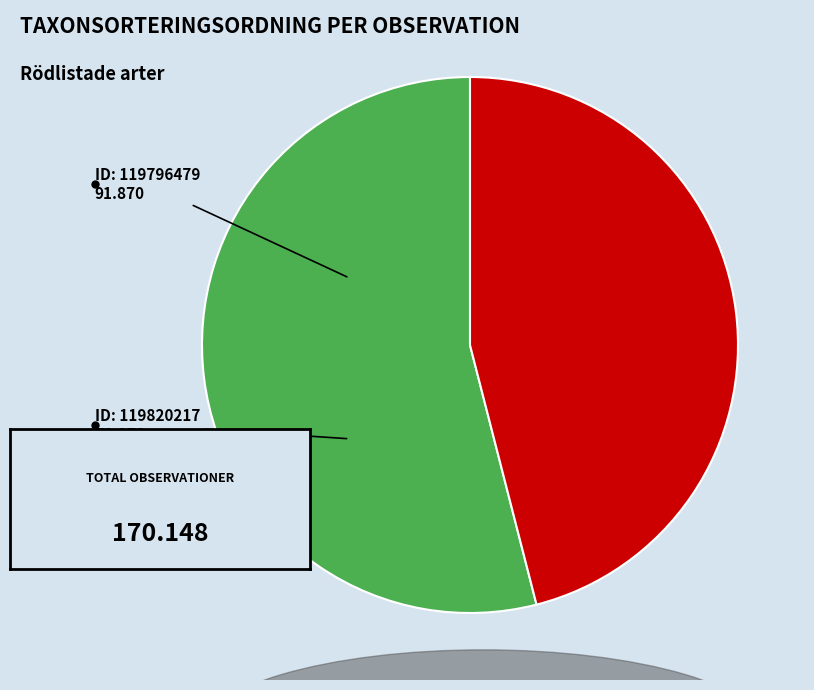

Is there any slice that represents more than half of the pie?

Yes